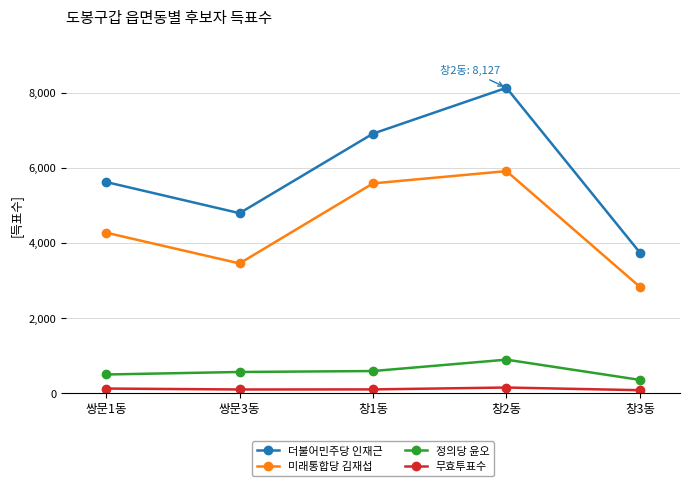

How many lines are shown in the chart?

4